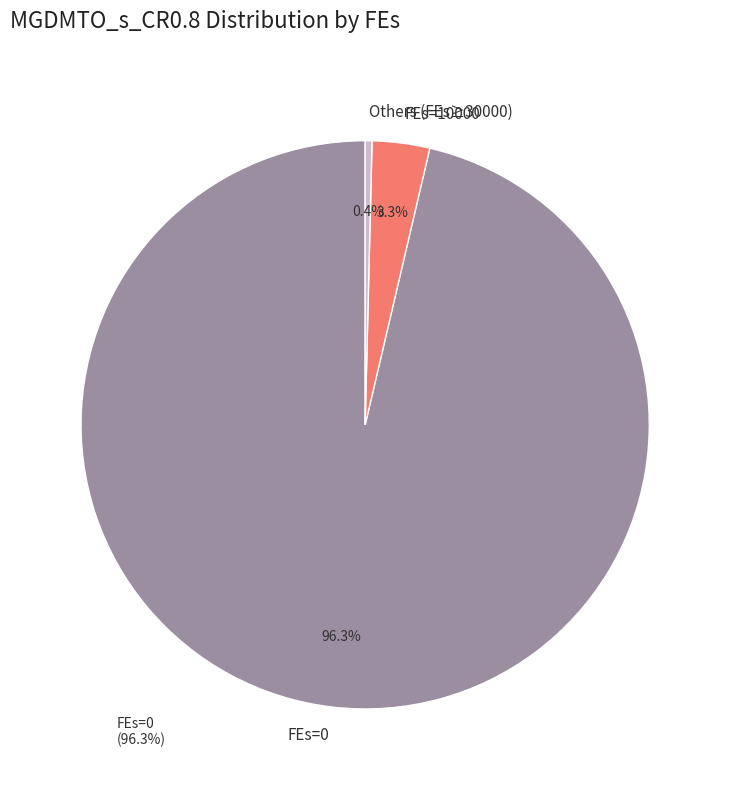

How many slices are in this pie chart?

3